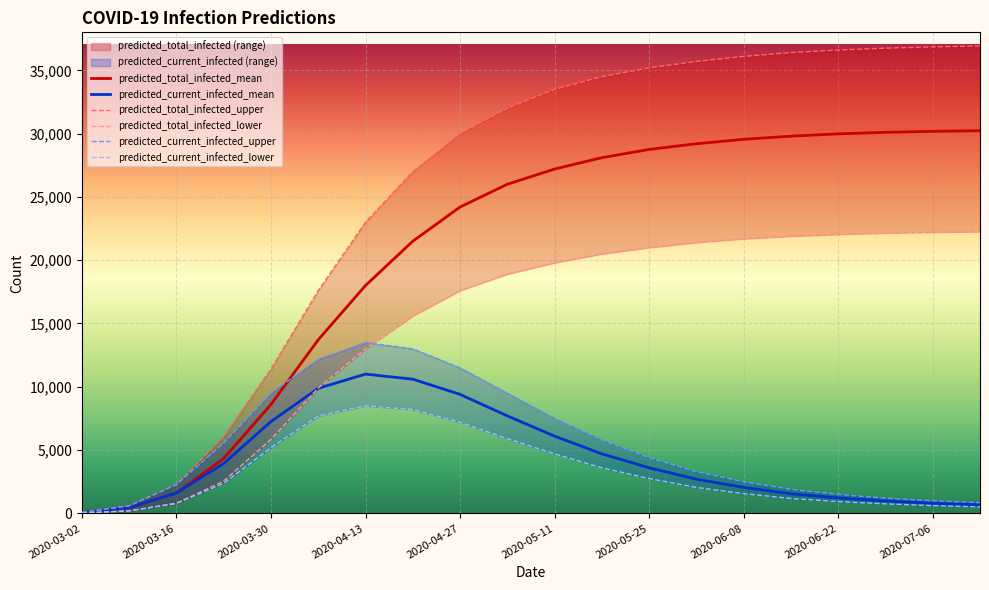

True or false: predicted_current_infected_mean and predicted_total_infected_upper intersect in this chart.

False